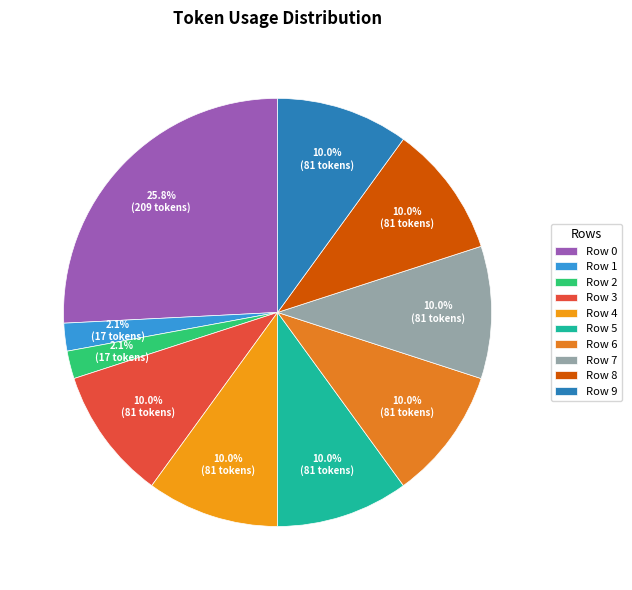

How many segments does this pie chart have?

10